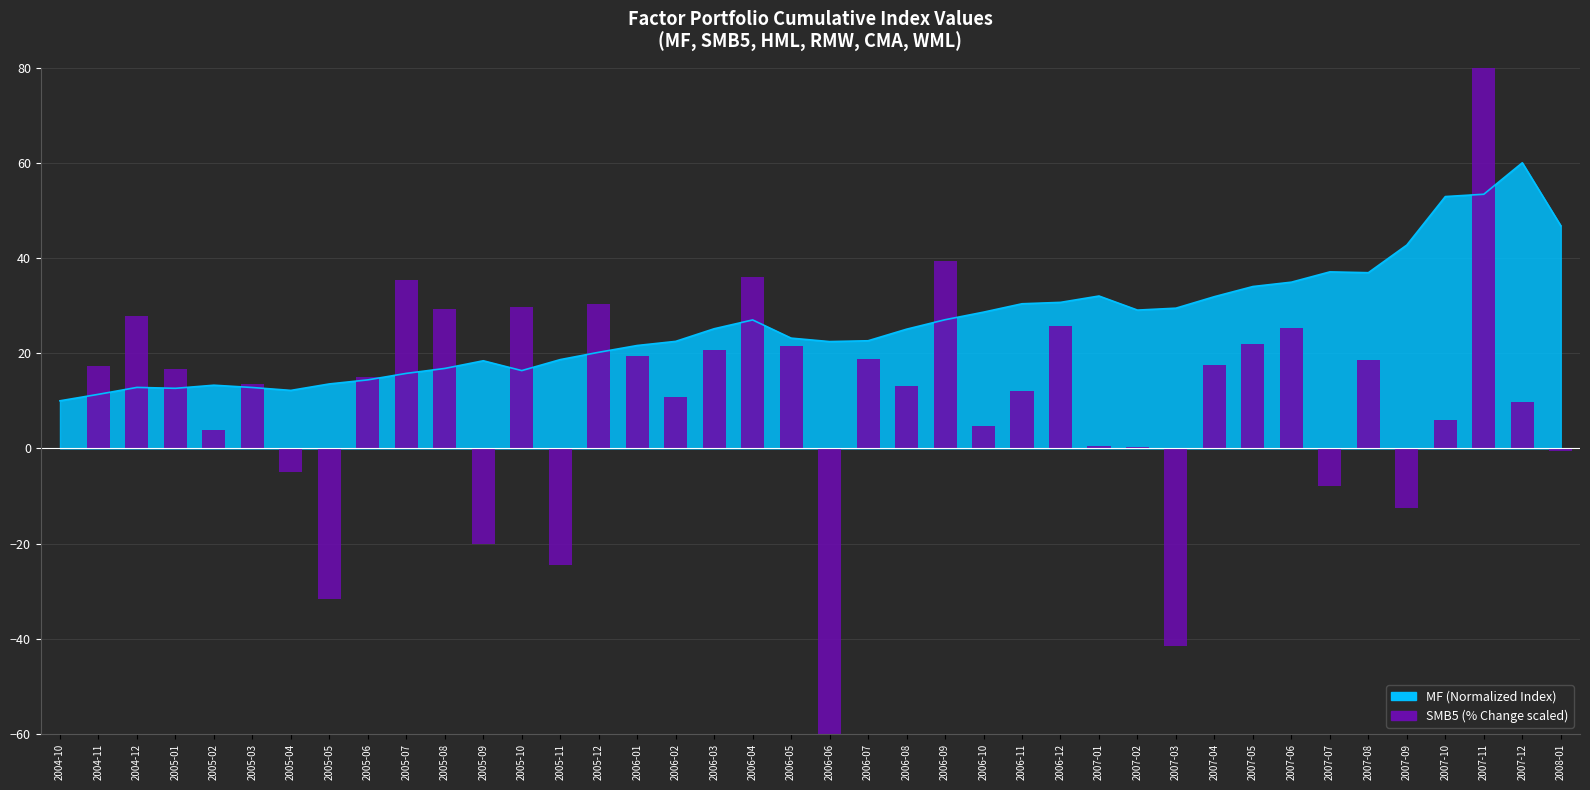

Between 2005-10 and 2006-12, which is larger?

2005-10